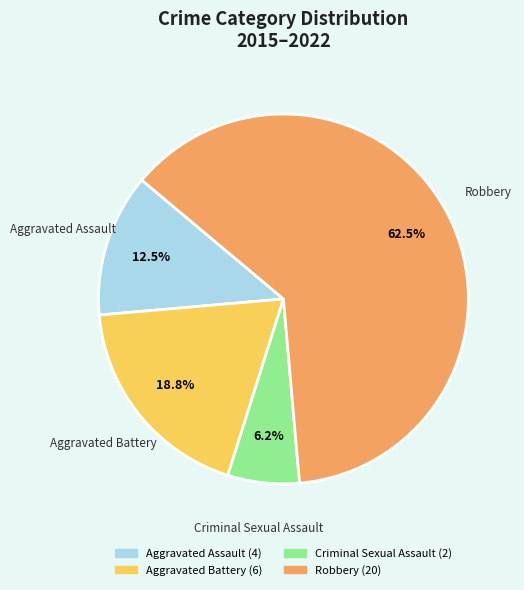

True or false: Criminal Sexual Assault accounts for 16% of the total.

False